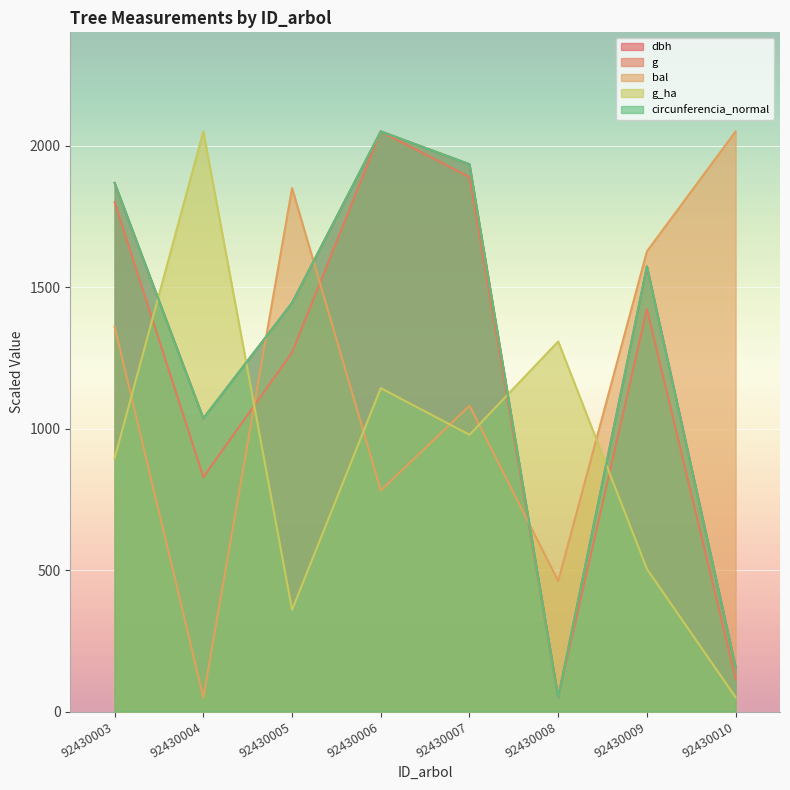

At which category is the sum across all series the highest?

92430006